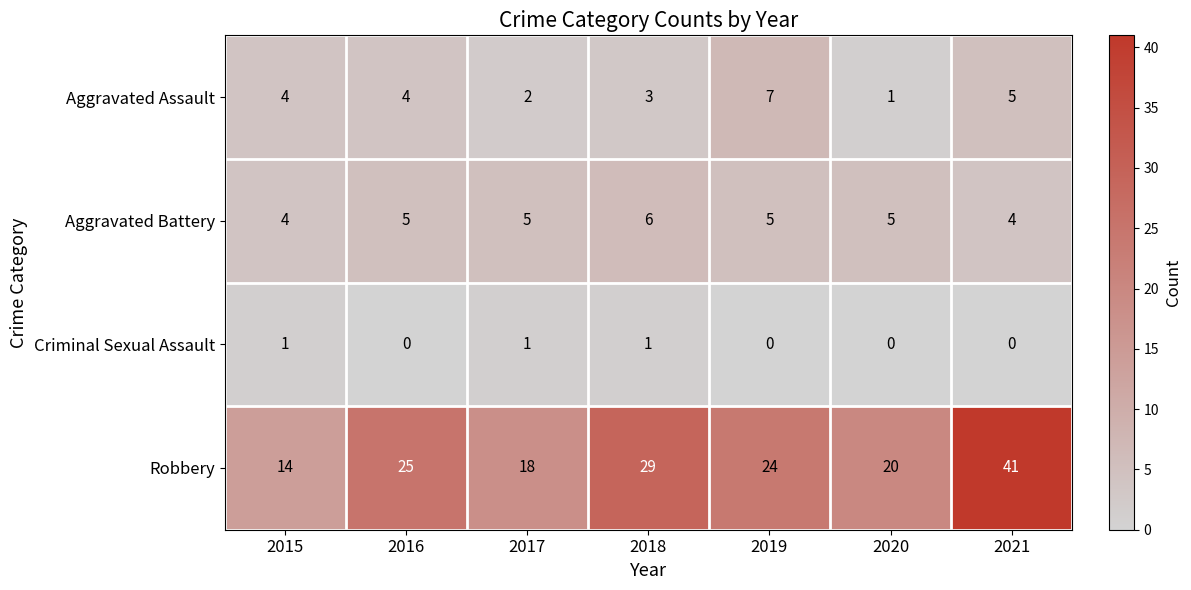

Which series has the largest total across all categories?

Robbery